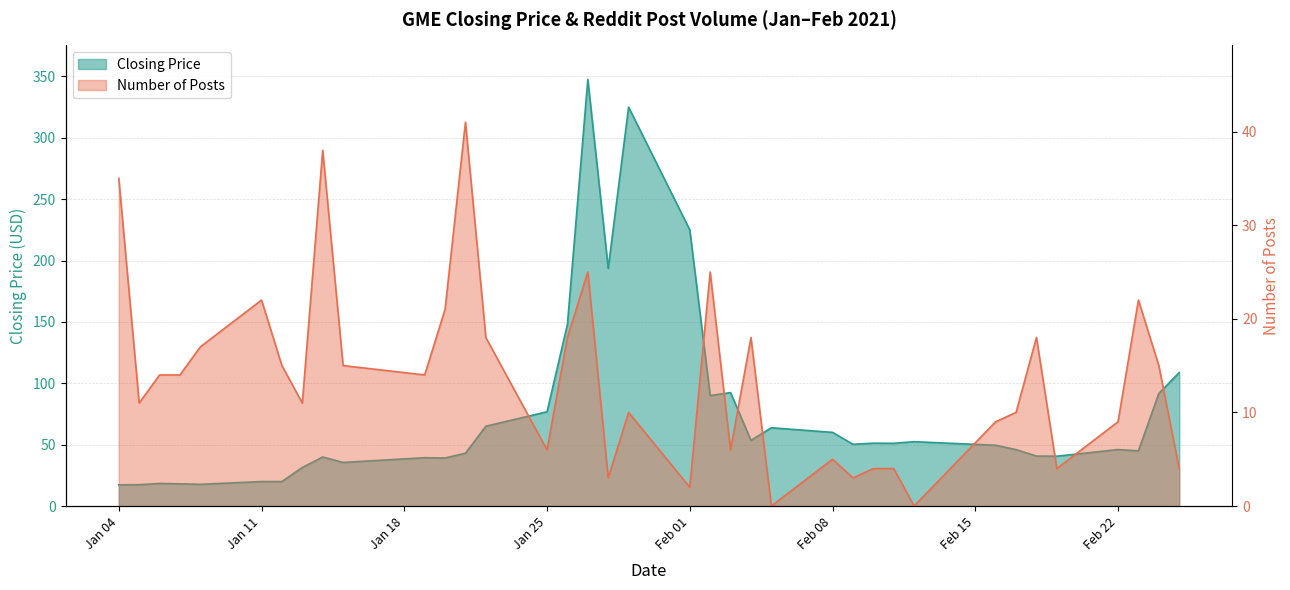

At which category is the sum across all series the highest?

2021-01-27